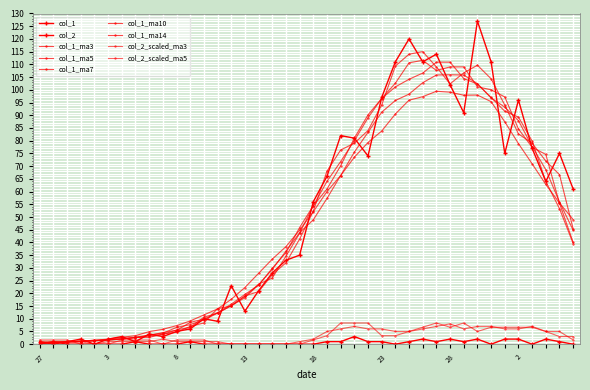

Count the number of data series in this chart.

9